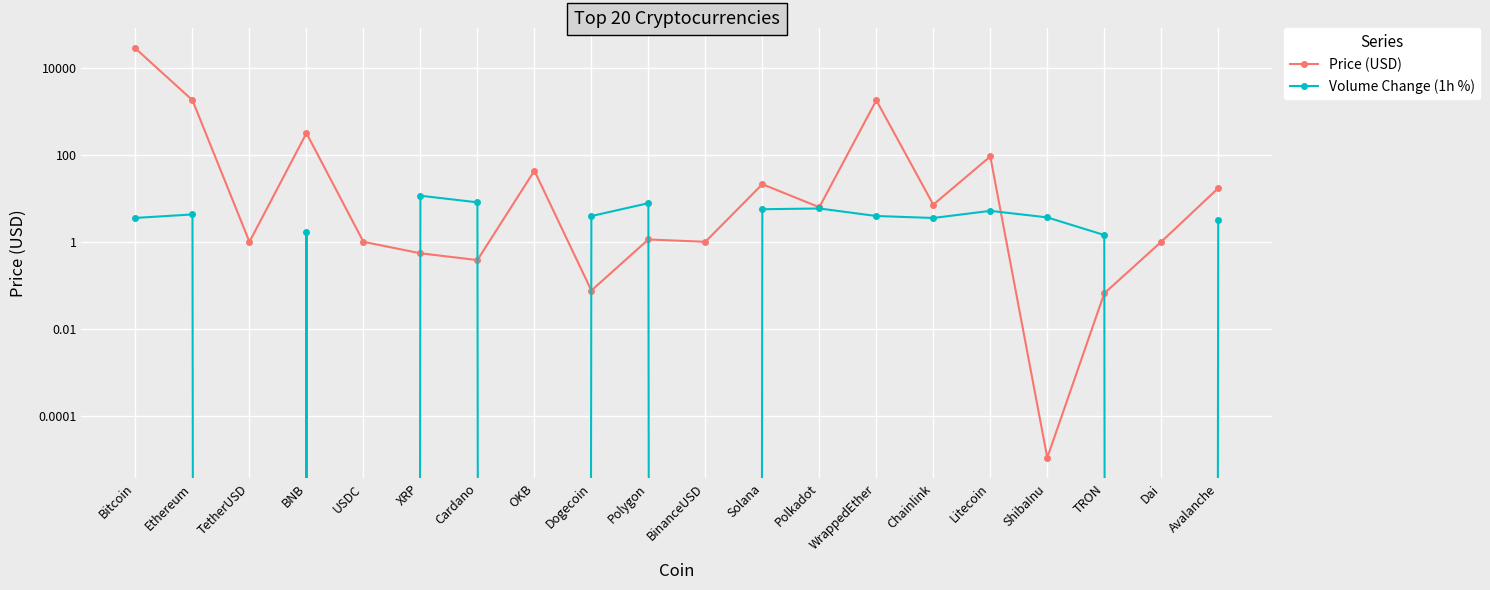

Which category has the highest value in the Price (USD) series?

Bitcoin